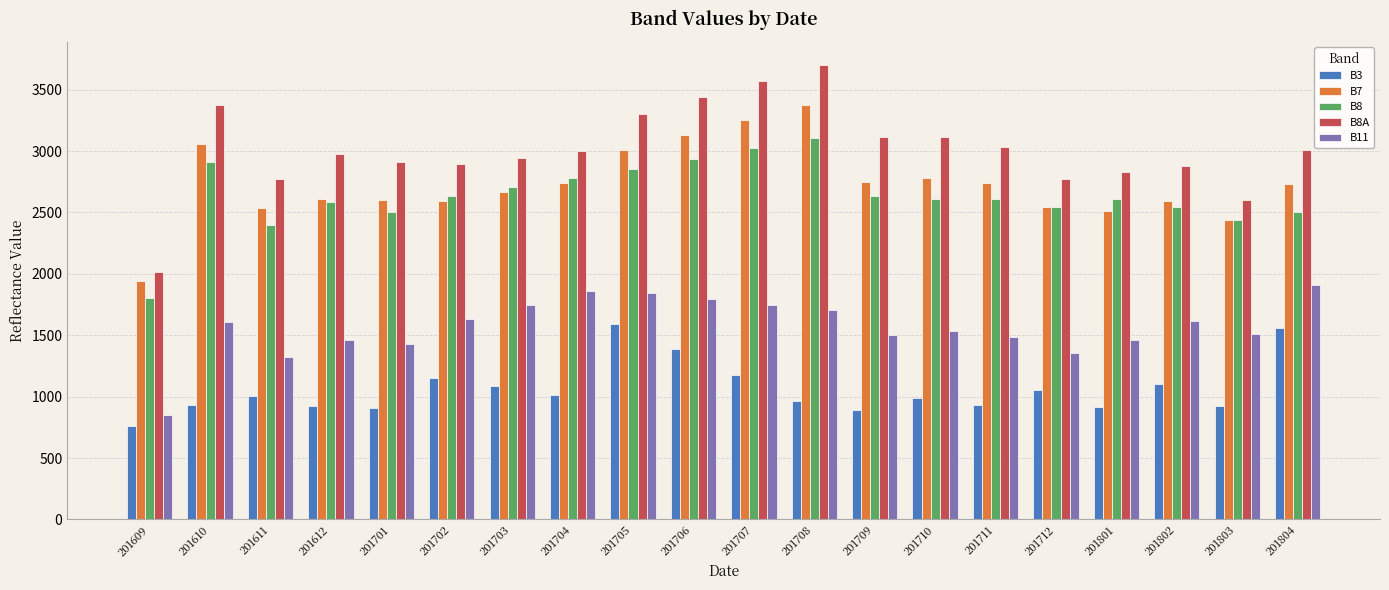

True or false: B7 has a value of 3808 at 201709.

False